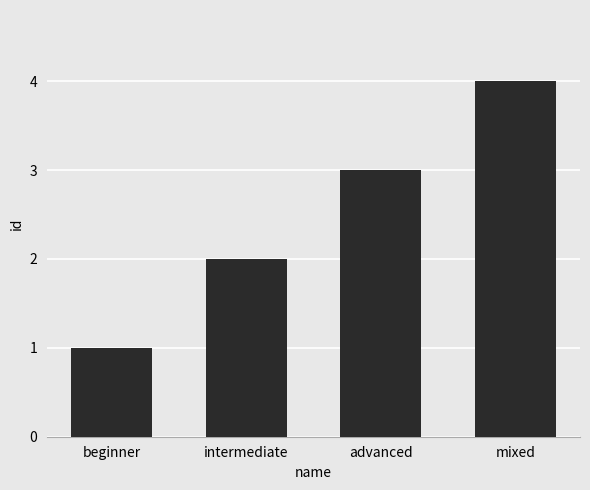

What is the change in value from advanced to mixed?

+1